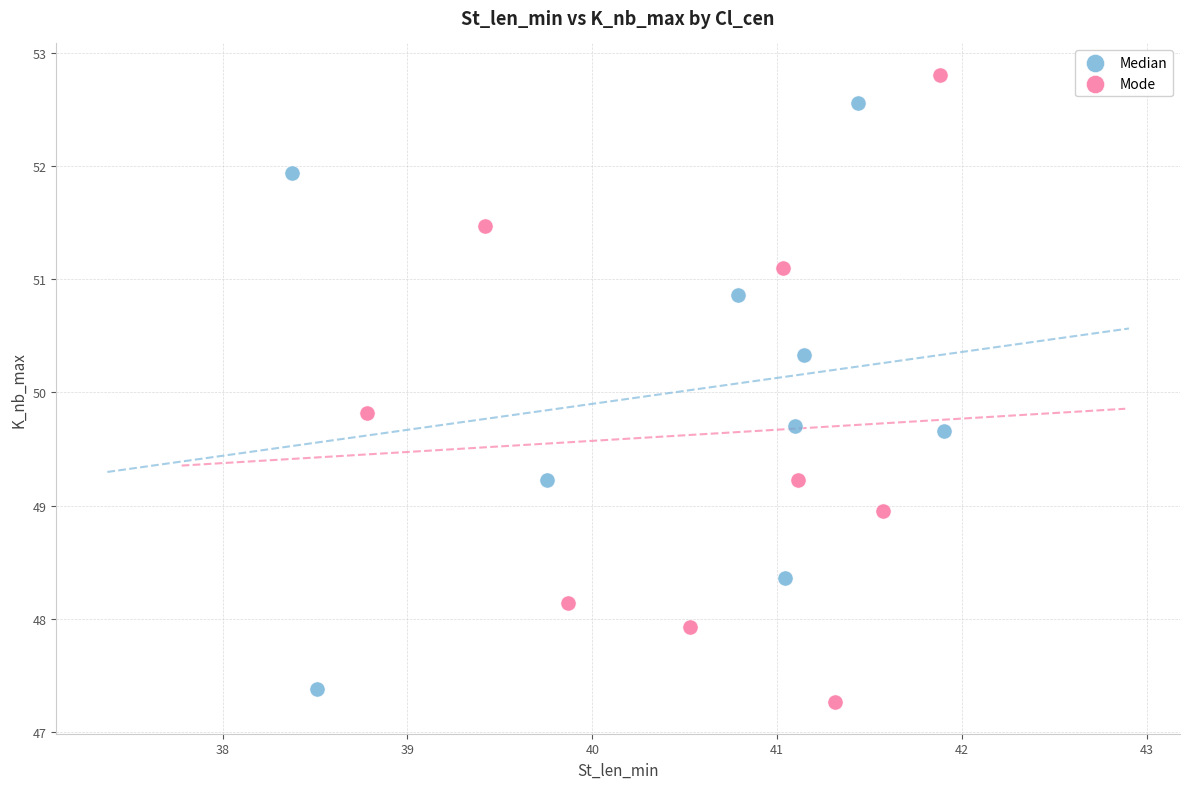

Which series has the largest Y range (max minus min)?

Mode